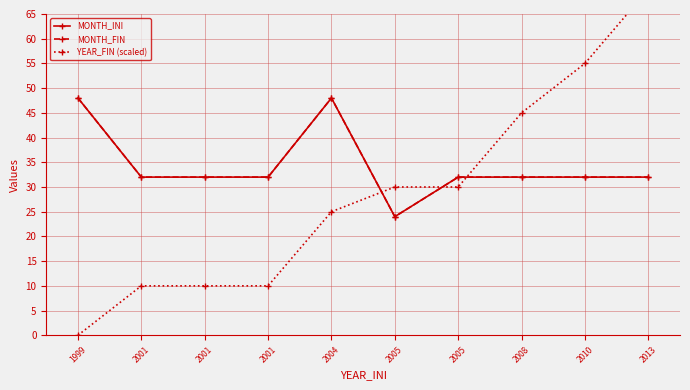

Which has a higher value, 2005 or 2013?

2013